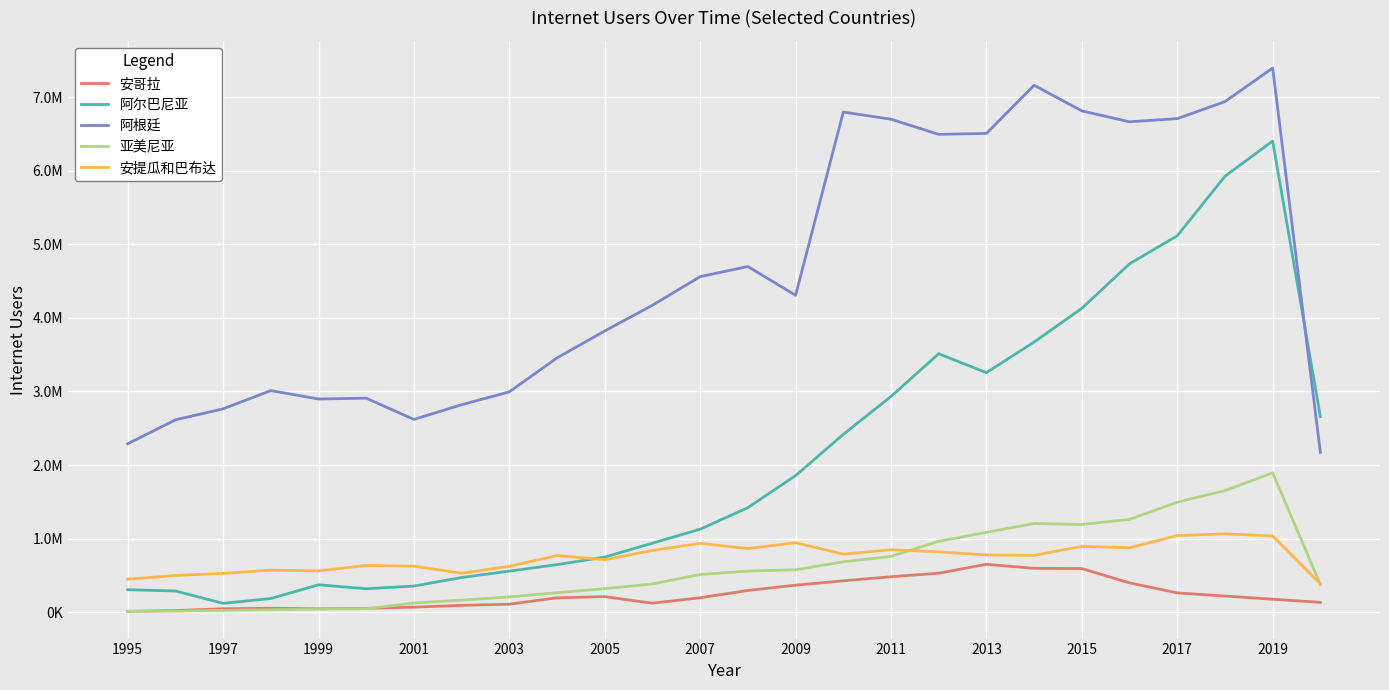

What is the value of the 亚美尼亚 point at the 19th from the left?

1084000